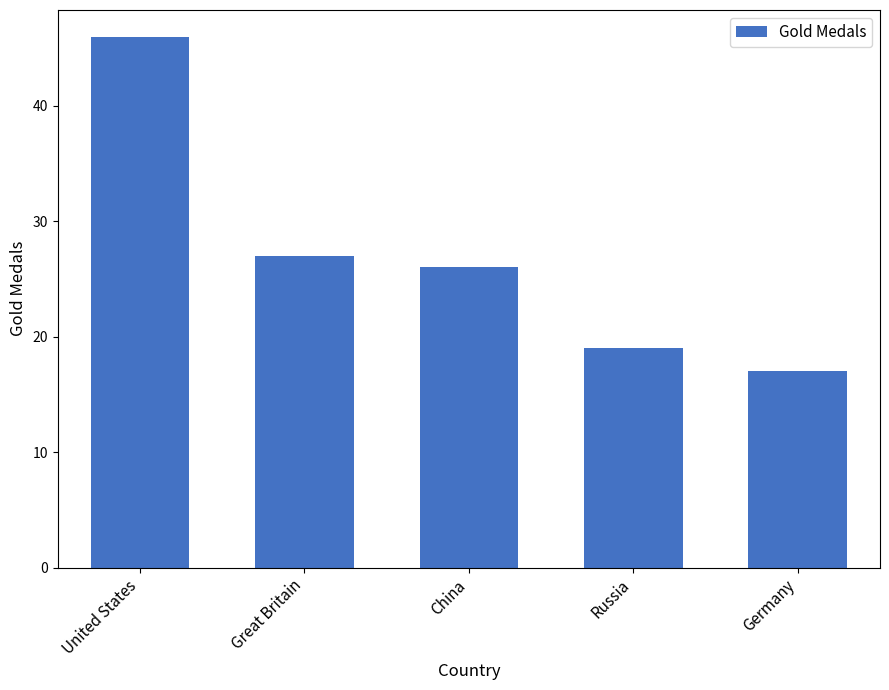

What is the difference between the values at United States and Russia?

27